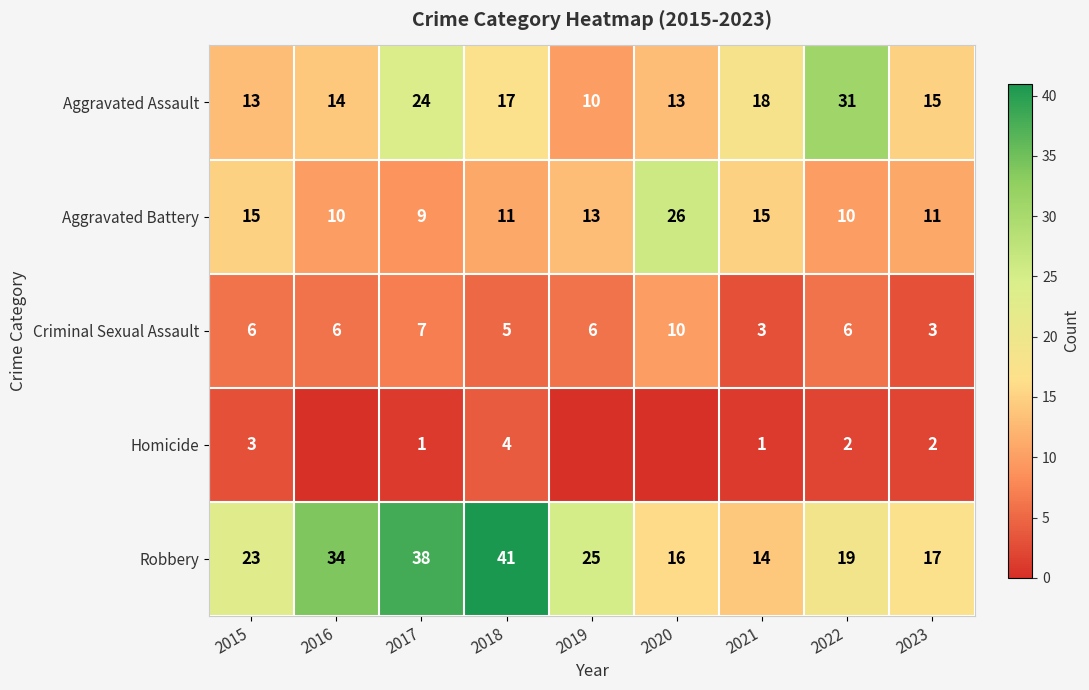

How many Criminal Sexual Assault values are between 5 and 6?

5